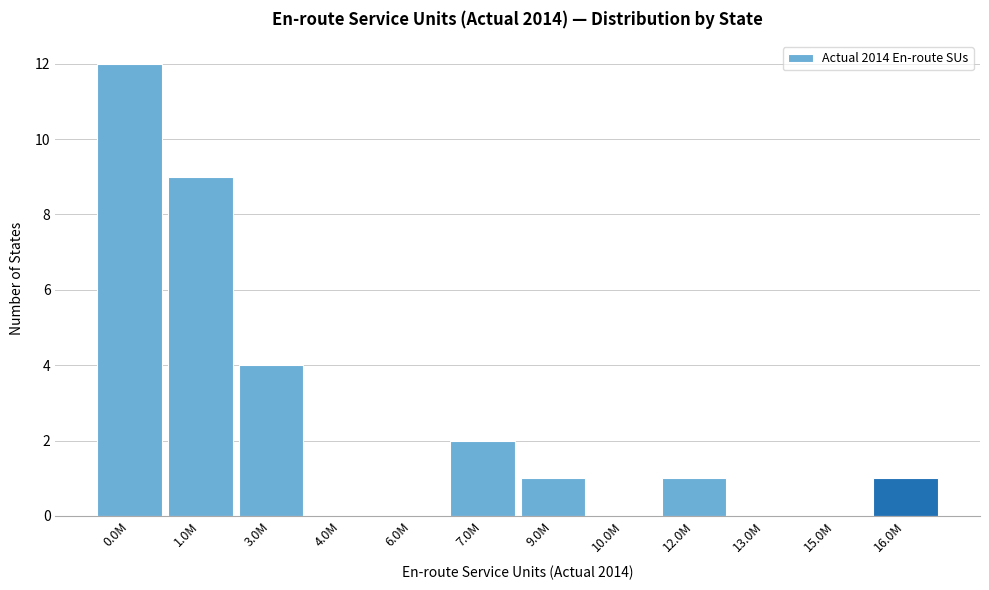

Reading right to left, list all the values displayed in this chart.

16.0M=1	15.0M=0	13.0M=0	12.0M=1	10.0M=0	9.0M=1	7.0M=2	6.0M=0	4.0M=0	3.0M=4	1.0M=9	0.0M=12